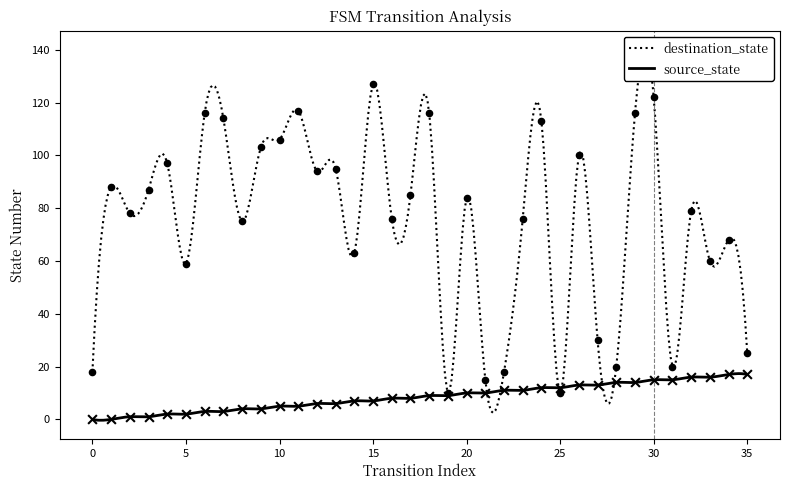

What are all the series names shown in the legend?

source_state, destination_state